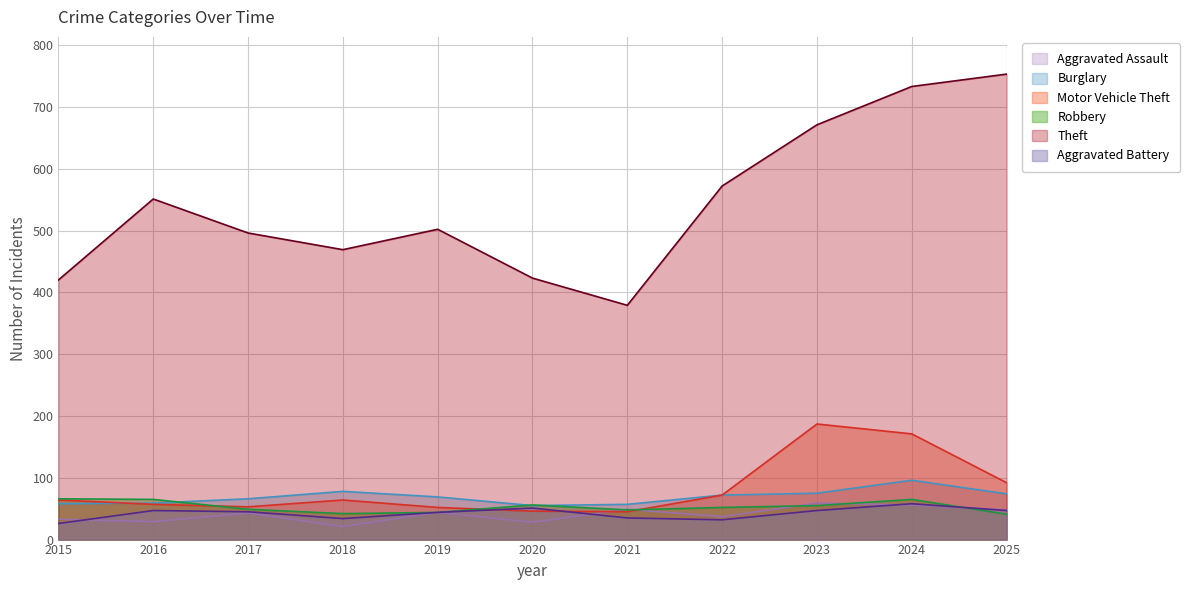

At which category does the chart reach its minimum across all series?

2018